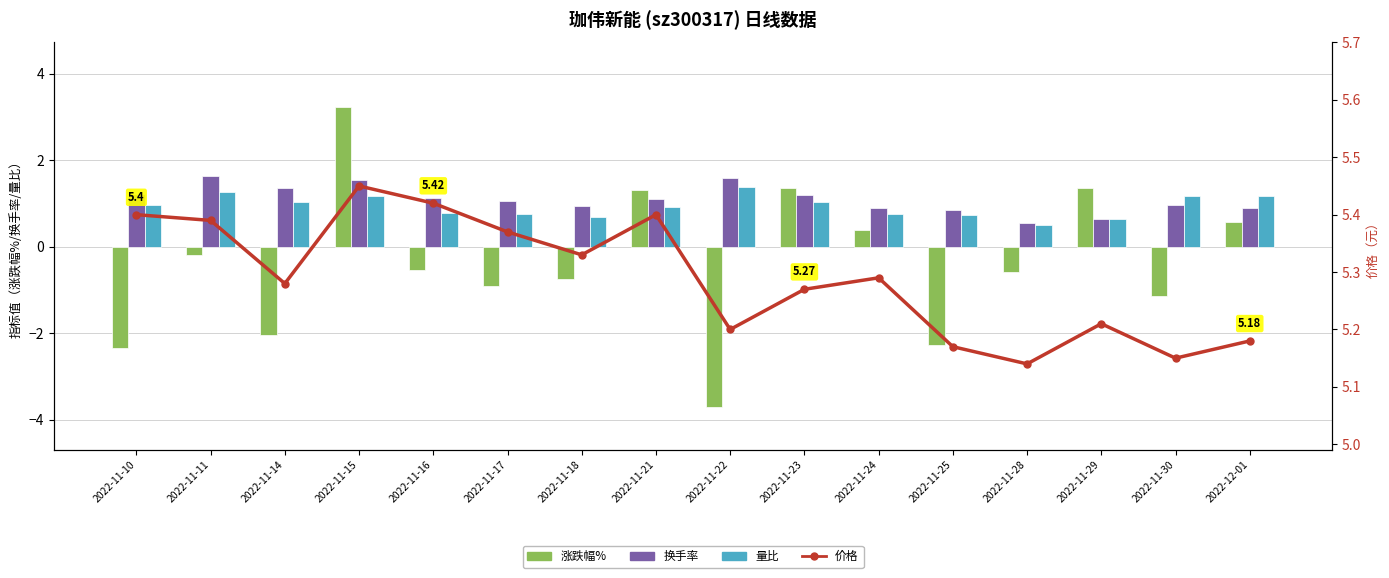

The value of 价格 at 2022-11-22 is 5.2. True or false?

True